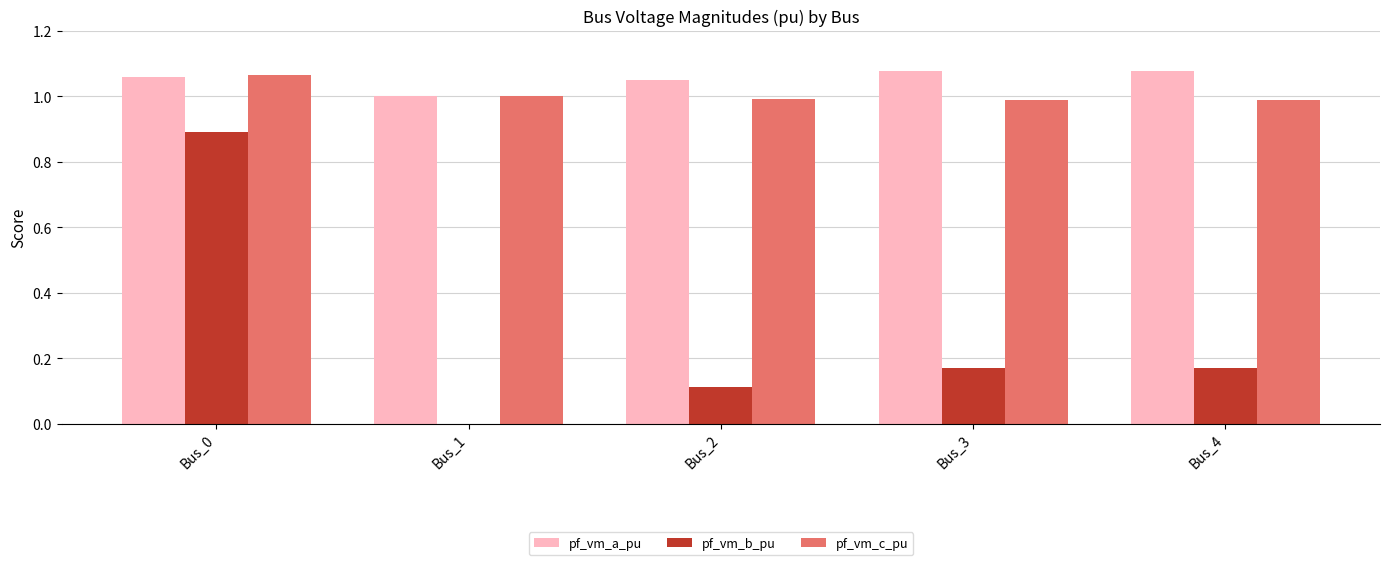

What are all the series names shown in the legend?

pf_vm_a_pu, pf_vm_b_pu, pf_vm_c_pu